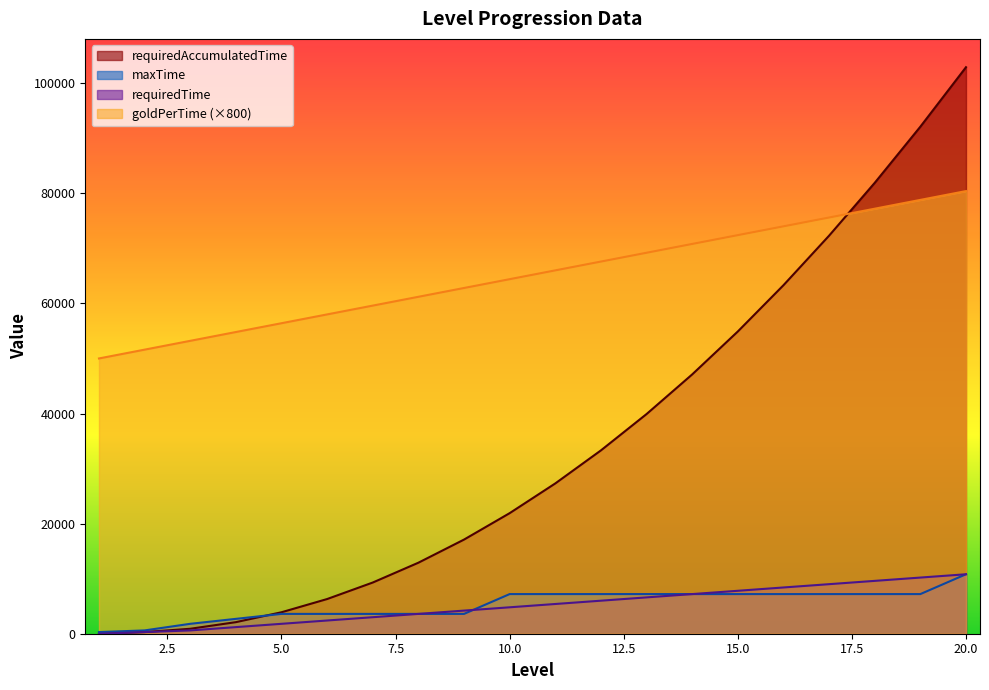

The value of maxTime at 20.0 is 10800. True or false?

True